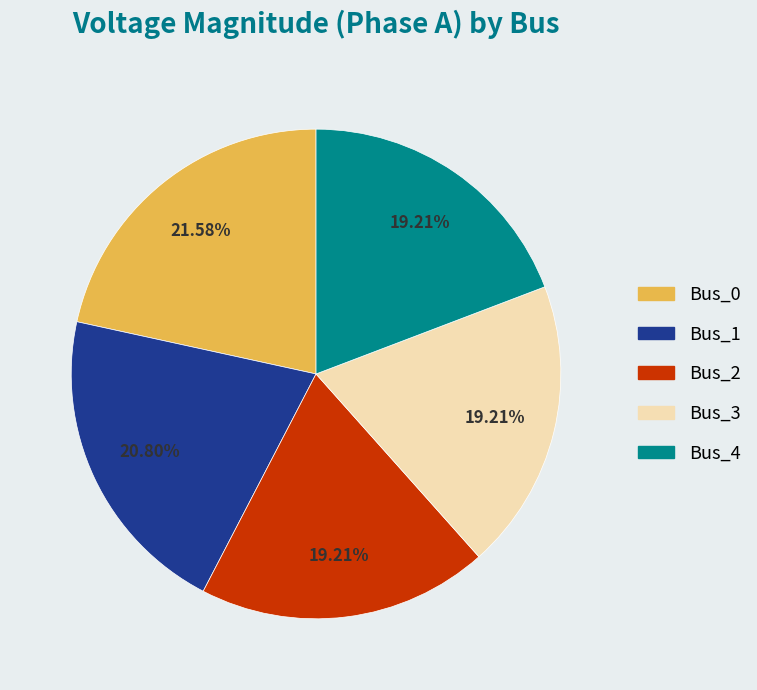

Is it true that Bus_4 is 12% of the pie?

False